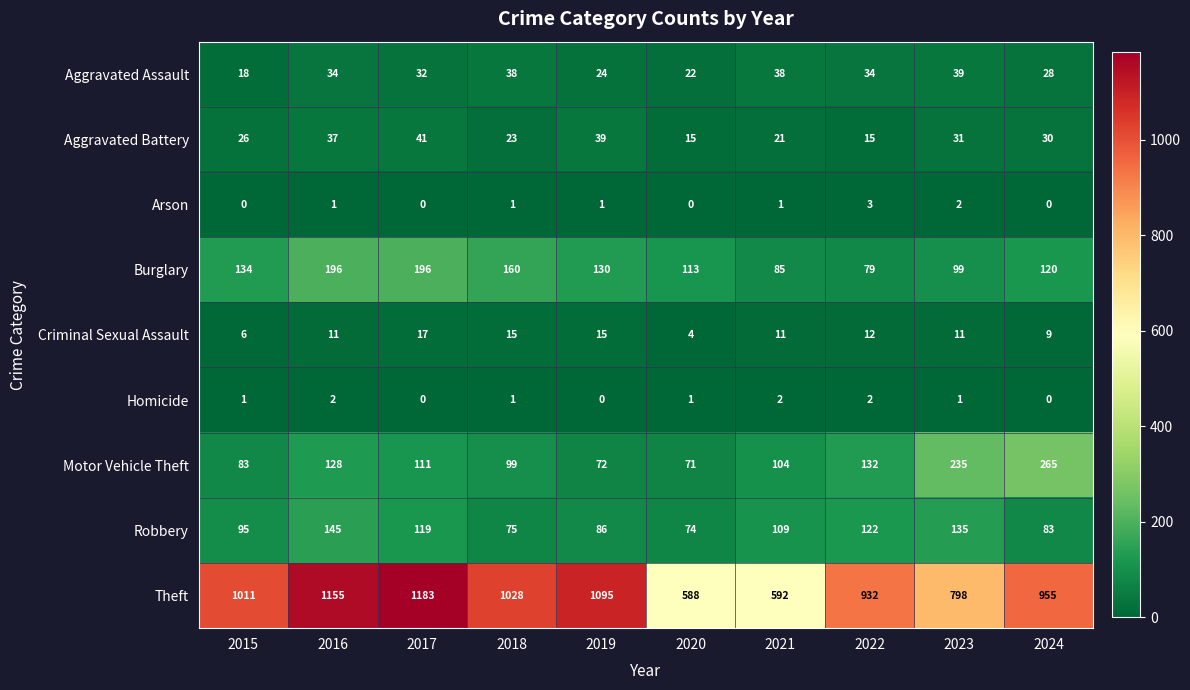

Which series changed the most between 2017 and 2018?

Theft